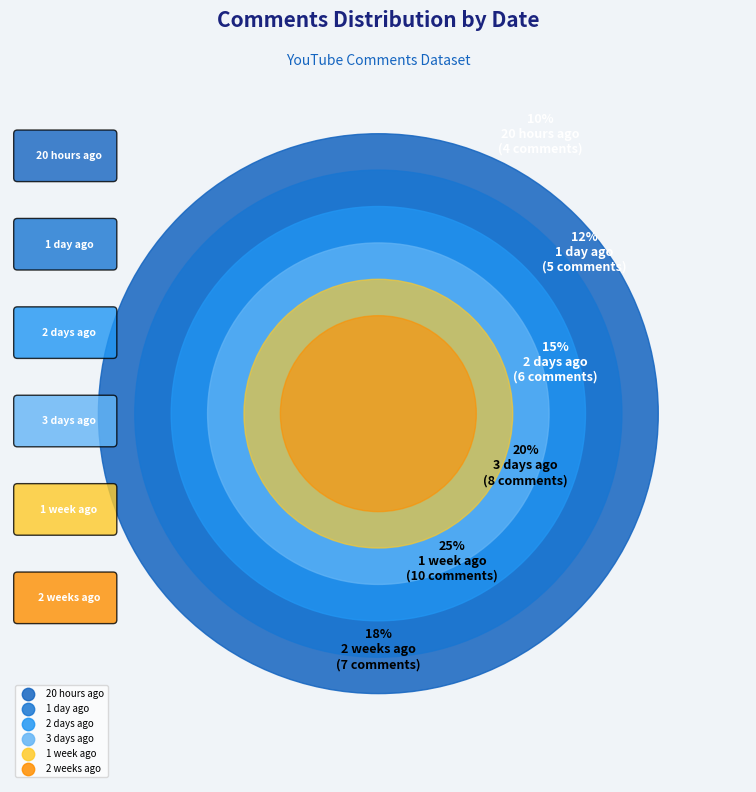

How many slices are in this pie chart?

6